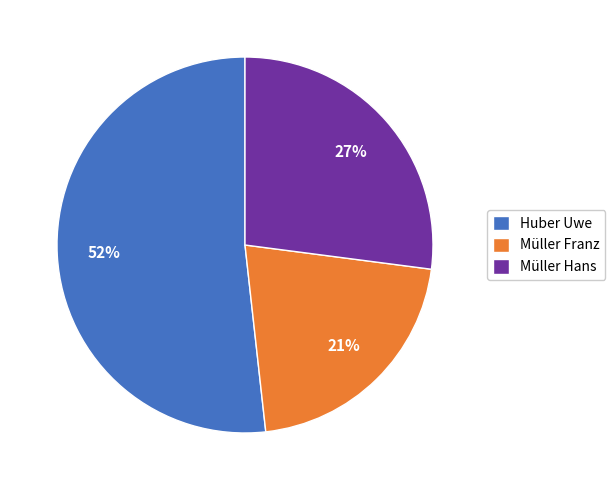

Which has a higher value, Huber Uwe or Müller Hans?

Huber Uwe